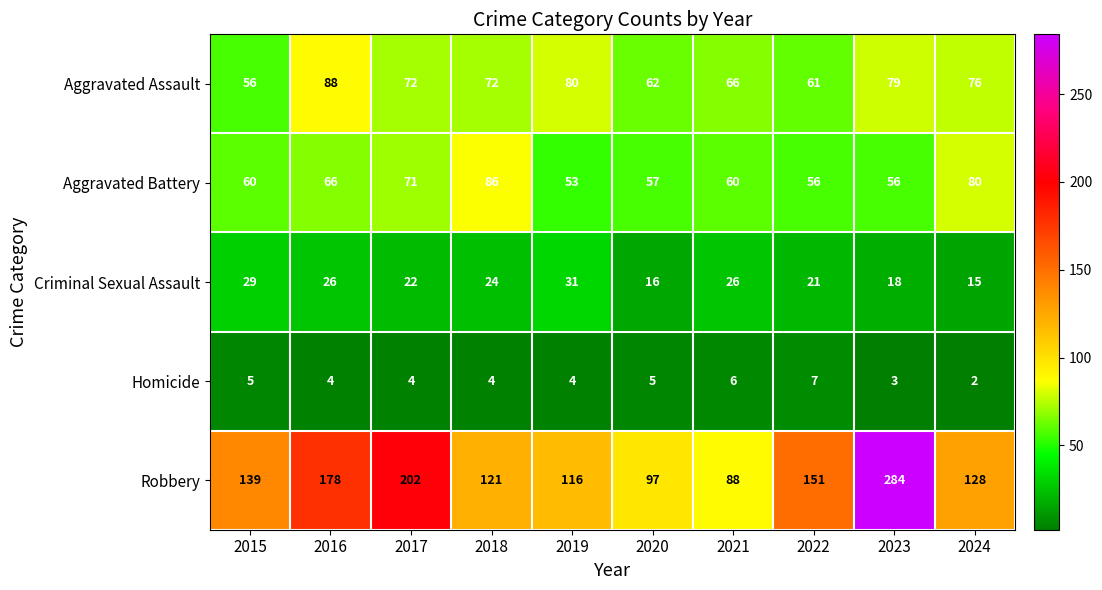

Is it true that Aggravated Battery equals 41 at 2017?

False